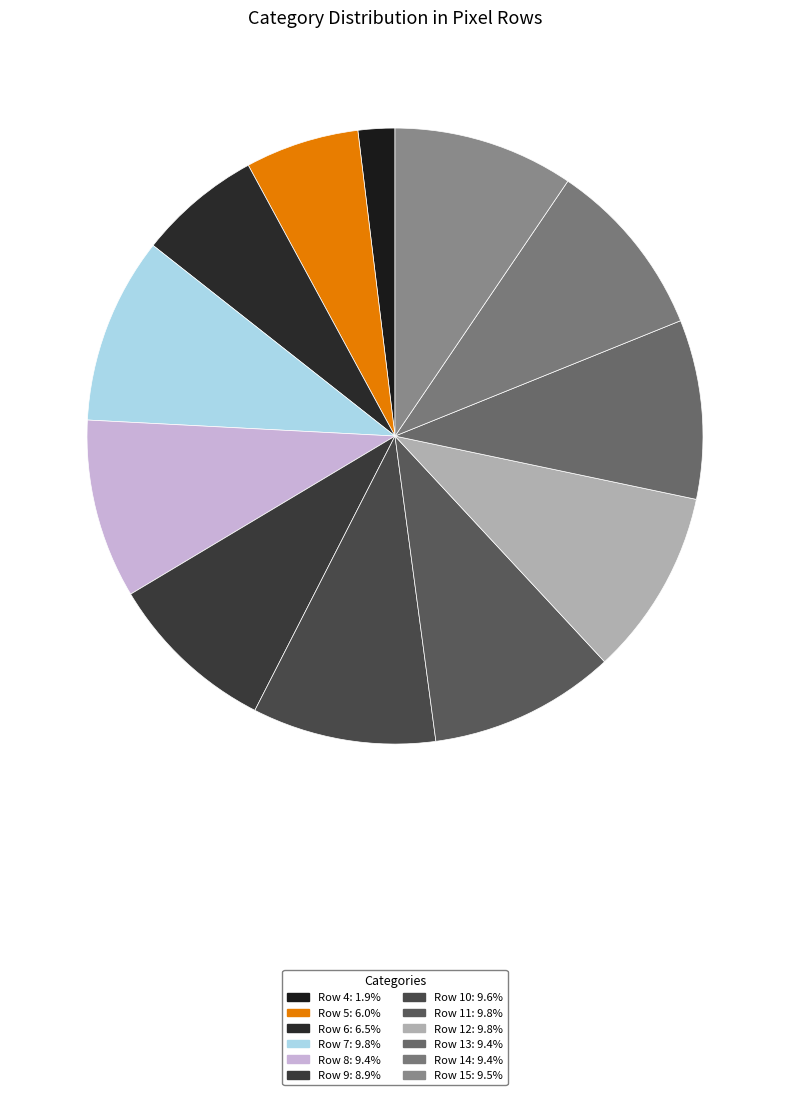

Count the number of slices in the pie.

12